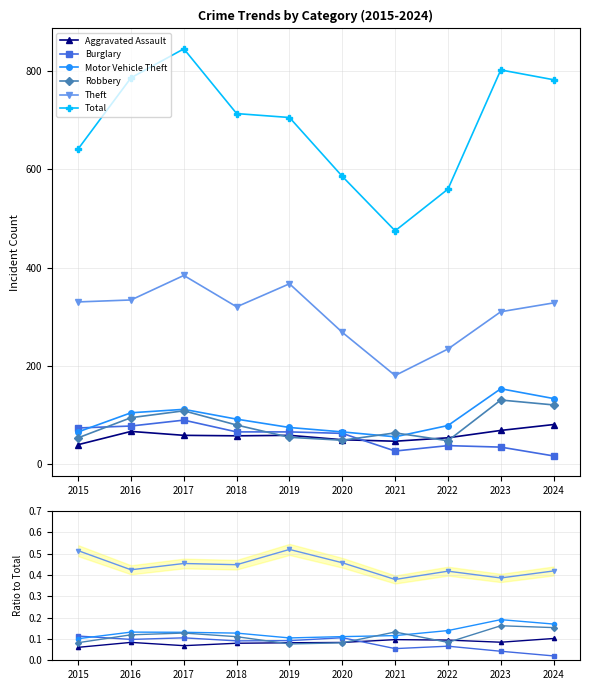

Reading right to left, what are all the values shown in this chart?

Aggravated Assault: 2024=0.1	2023=0.1	2022=0.1	2021=0.1	2020=0.1	2019=0.1	2018=0.1	2017=0.1	2016=0.1	2015=0.1
Burglary: 2024=0.0	2023=0.0	2022=0.1	2021=0.1	2020=0.1	2019=0.1	2018=0.1	2017=0.1	2016=0.1	2015=0.1
Motor Vehicle Theft: 2024=0.2	2023=0.2	2022=0.1	2021=0.1	2020=0.1	2019=0.1	2018=0.1	2017=0.1	2016=0.1	2015=0.1
Robbery: 2024=0.2	2023=0.2	2022=0.1	2021=0.1	2020=0.1	2019=0.1	2018=0.1	2017=0.1	2016=0.1	2015=0.1
Theft: 2024=0.4	2023=0.4	2022=0.4	2021=0.4	2020=0.5	2019=0.5	2018=0.4	2017=0.5	2016=0.4	2015=0.5
Total: 2024=783.0	2023=803.0	2022=560.0	2021=475.0	2020=586.0	2019=706.0	2018=714.0	2017=846.0	2016=787.0	2015=642.0